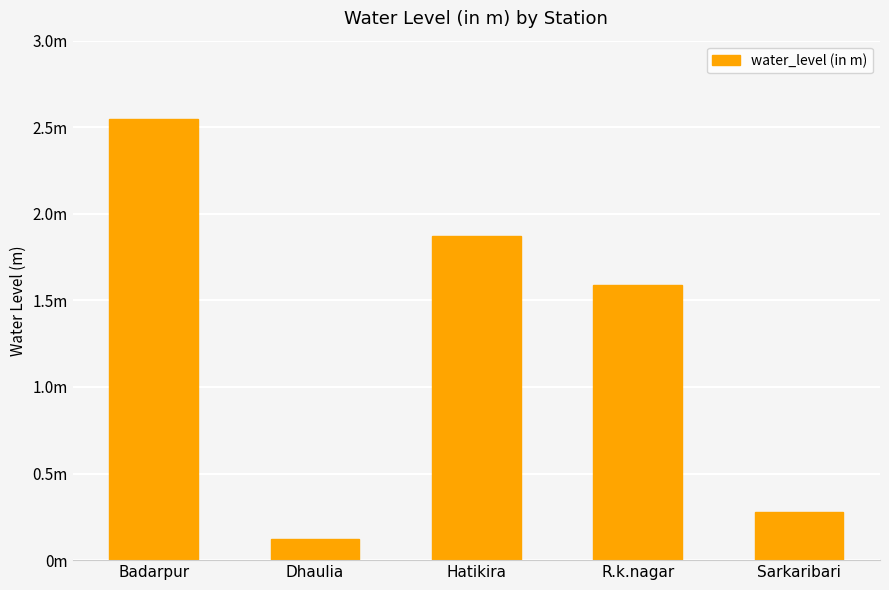

True or false: the data shows 2.5 at Badarpur.

True